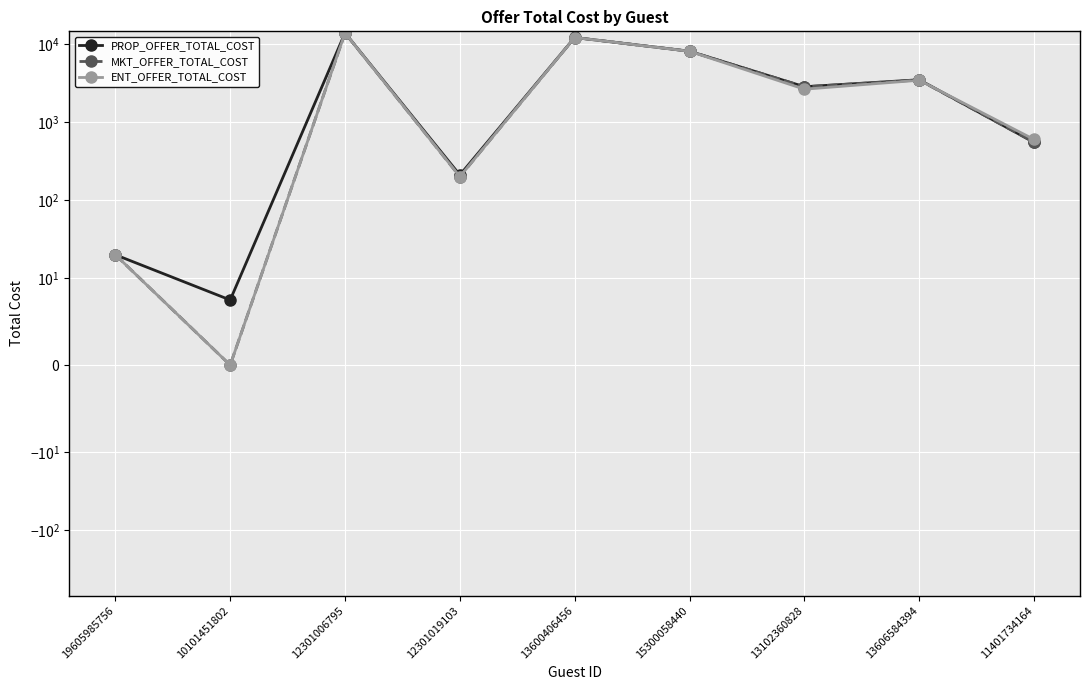

Between 15300058440 and 13102360828, which is larger?

15300058440